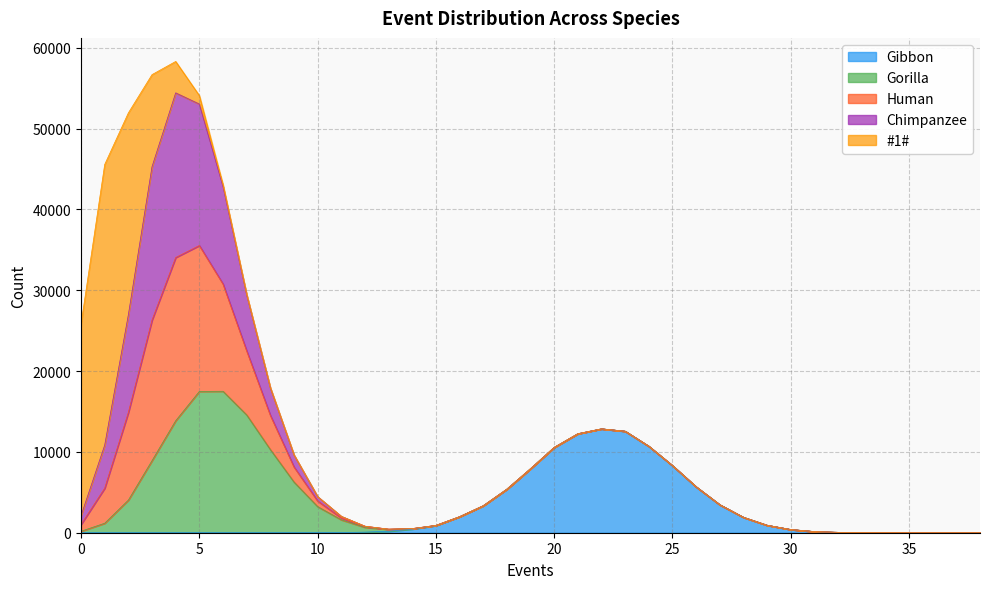

How many data points in Gorilla are above 0?

18